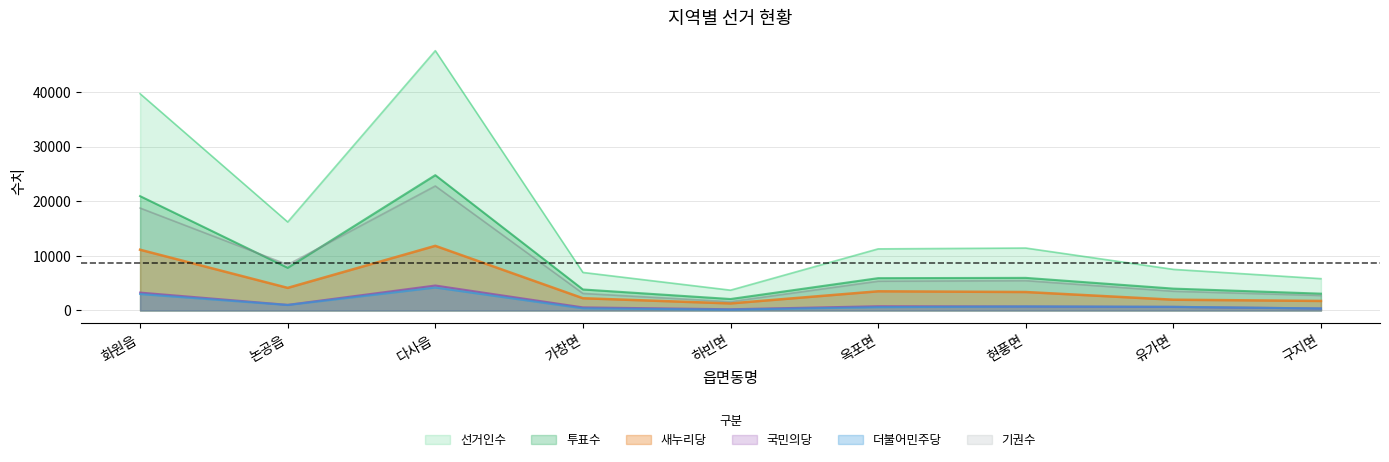

At which label is 선거인수 closest to 25660?

논공읍